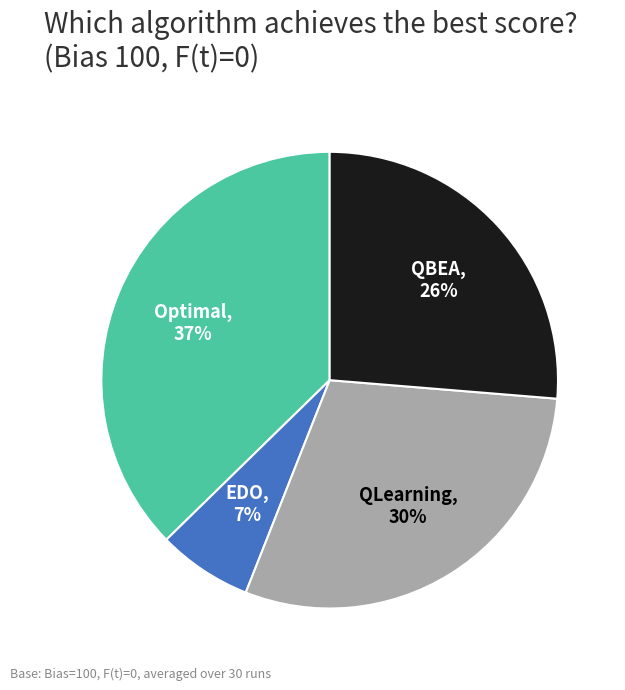

Does any single category account for the majority?

No